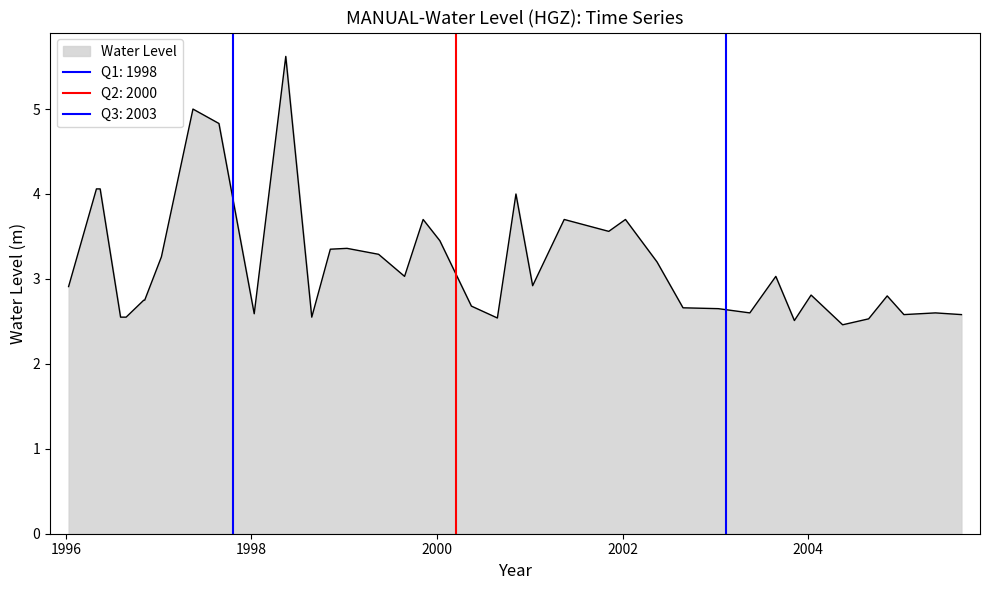

What position from the right is 2004-11-05?

4